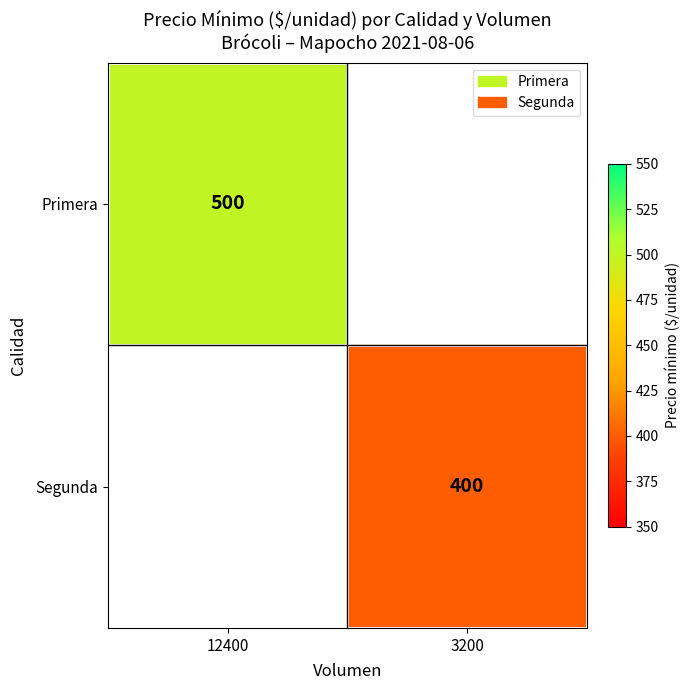

The value of Primera at 12400 is 500. True or false?

True